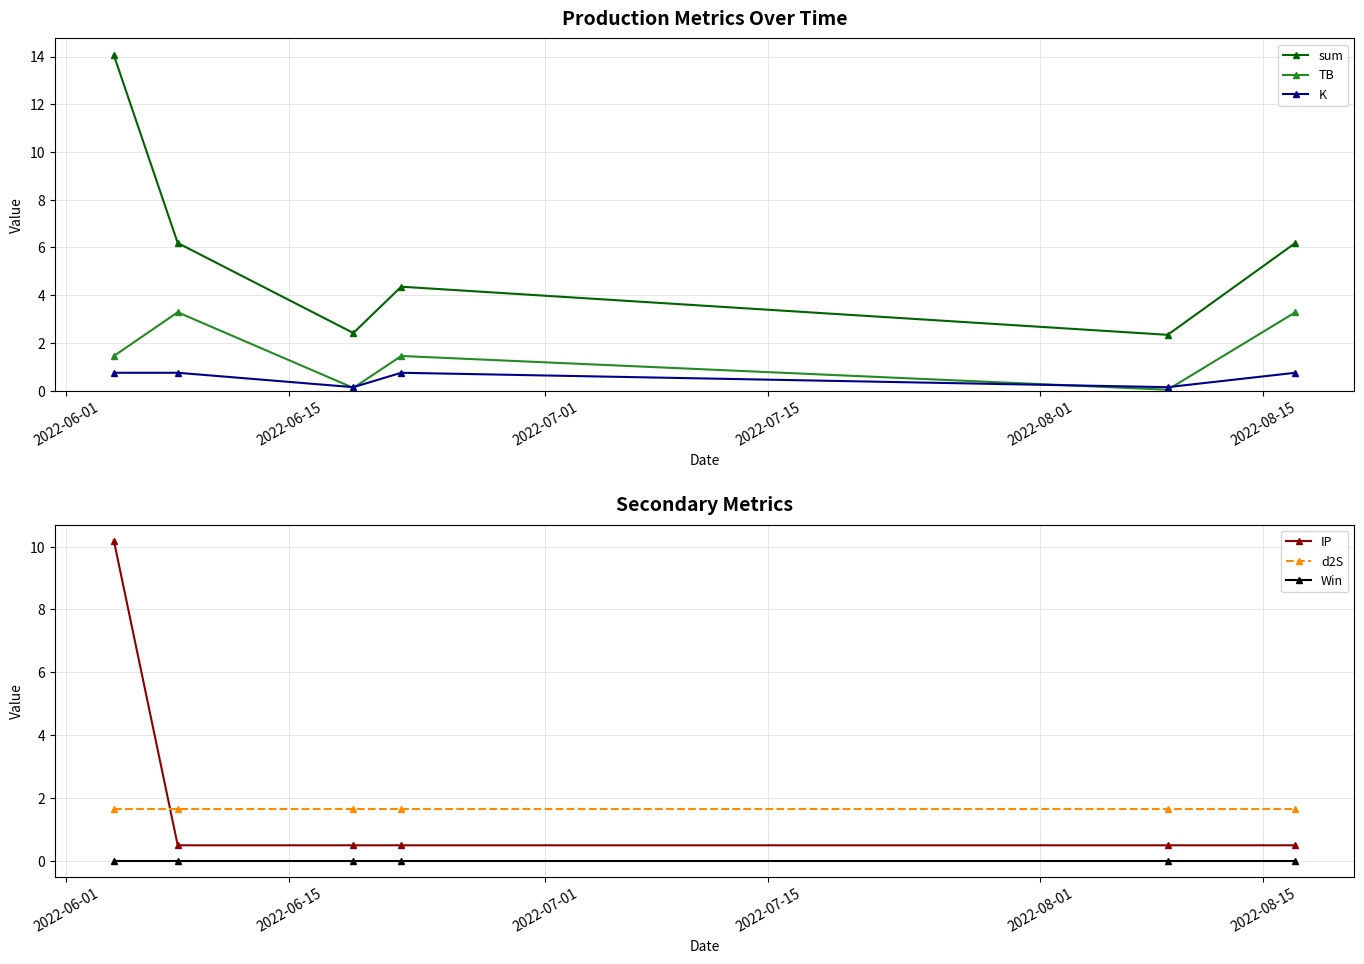

List the series in order of their peak value, highest first.

sum, IP, TB, d2S, K, Win